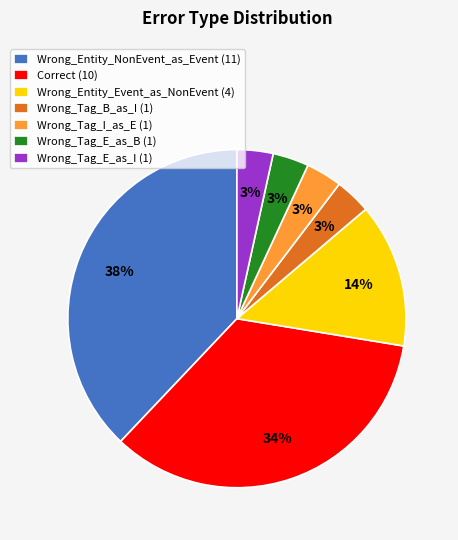

Count the number of slices in the pie.

7